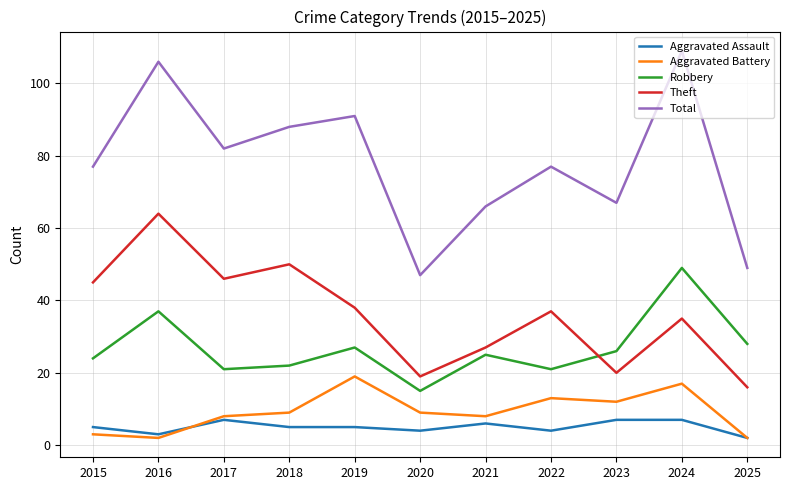

What is the difference between the Aggravated Battery values at 2022 and 2019?

6